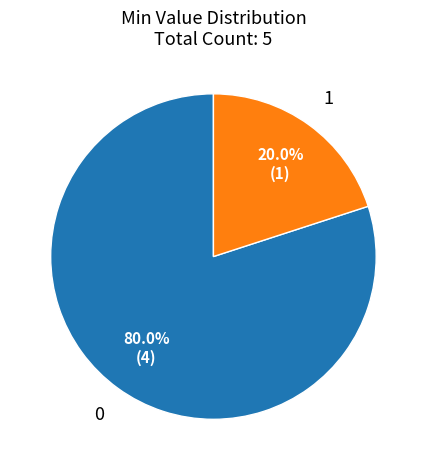

Does any single category account for the majority?

Yes